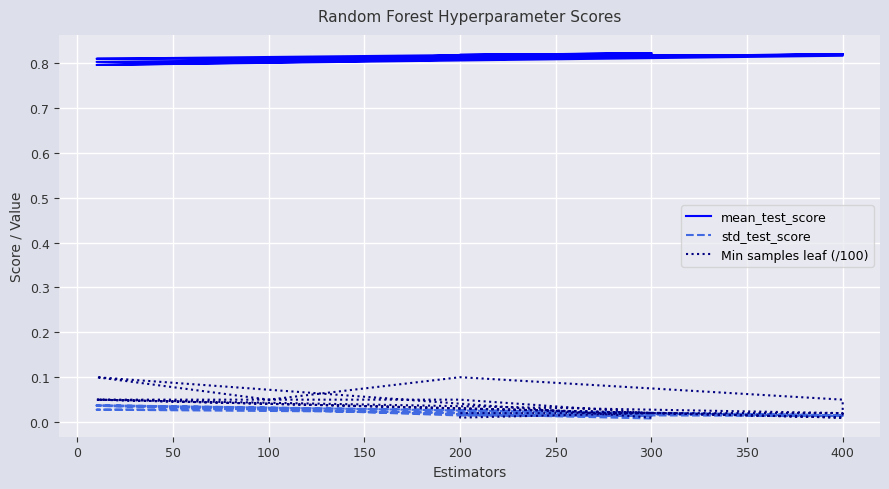

Read the mean_test_score value at 0.

0.8